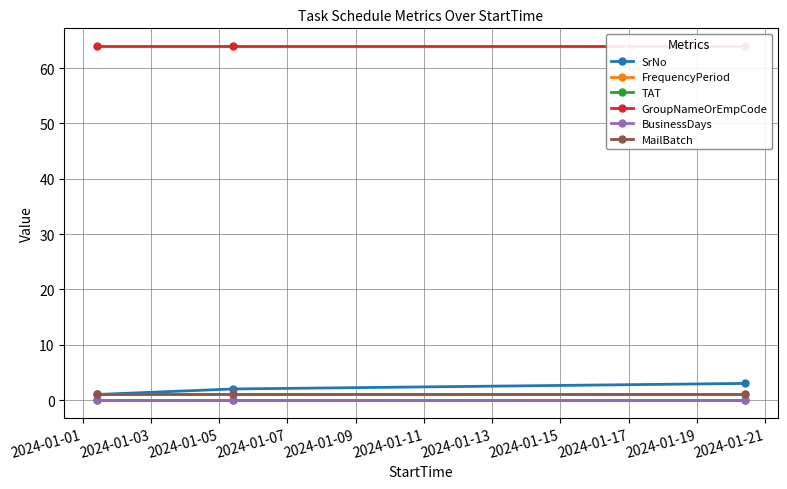

Reading left to right, what are all the values shown in this chart?

SrNo: 1	2	3
FrequencyPeriod: 1	1	1
TAT: 0	0	0
GroupNameOrEmpCode: 64	64	64
BusinessDays: 0	0	0
MailBatch: 1	1	1